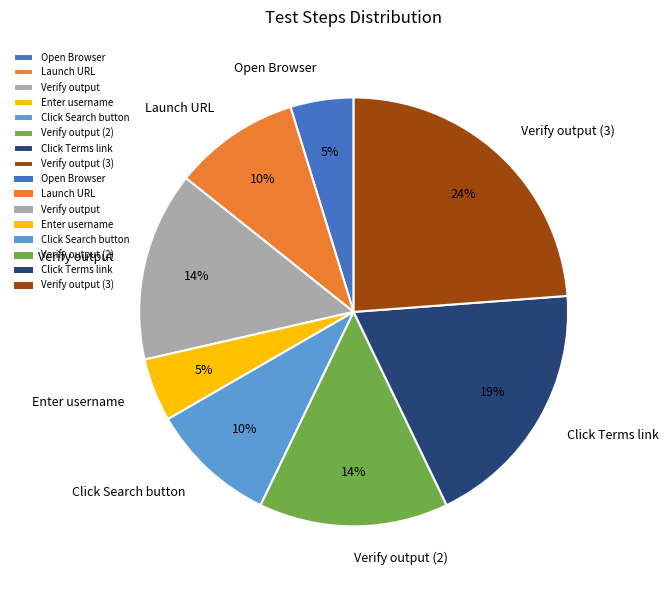

What percentage is the Click Search button slice, to the nearest percent?

10%